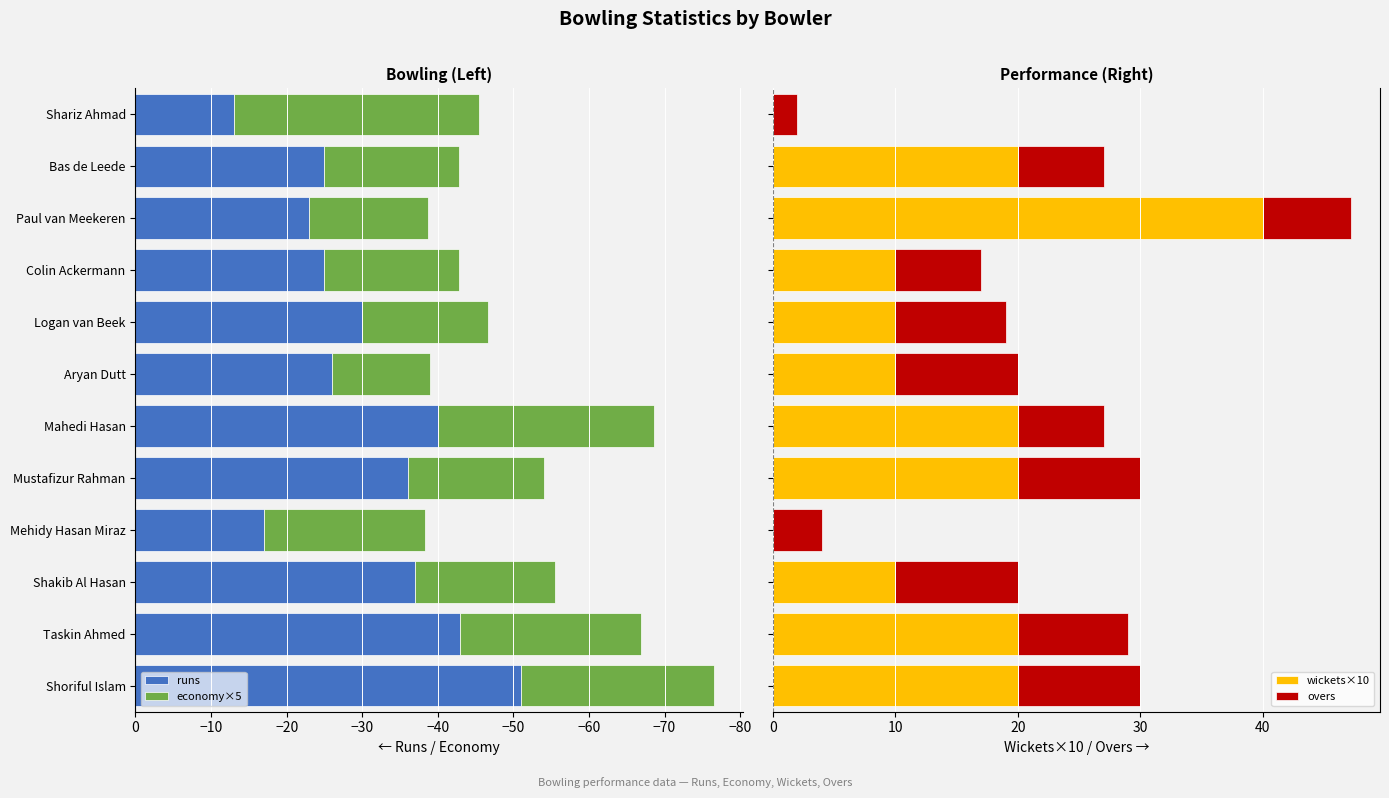

What is the average value of the runs series?

-30.5